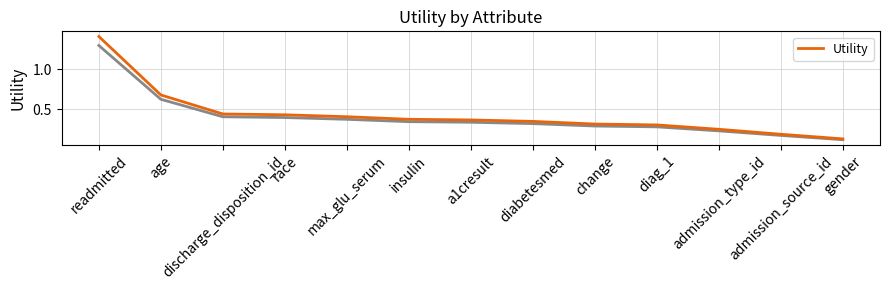

Reading left to right, transcribe all the data shown in this chart.

readmitted=1.4	age=0.7	discharge_disposition_id=0.4	race=0.4	max_glu_serum=0.4	insulin=0.4	a1cresult=0.4	diabetesmed=0.3	change=0.3	diag_1=0.3	admission_type_id=0.2	admission_source_id=0.2	gender=0.1